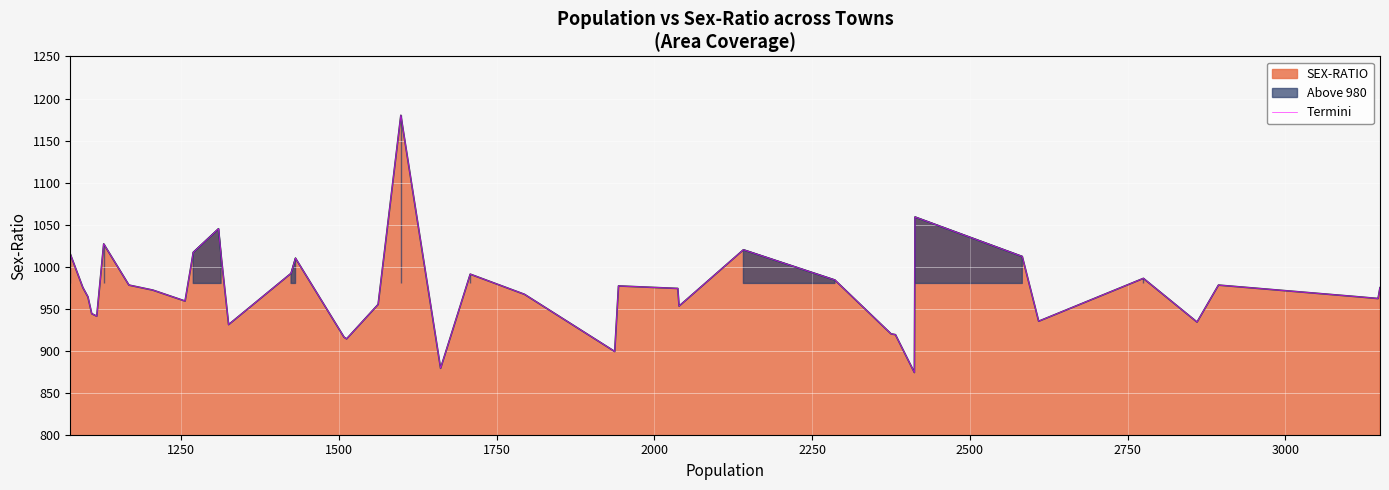

What is the smallest value displayed?

874